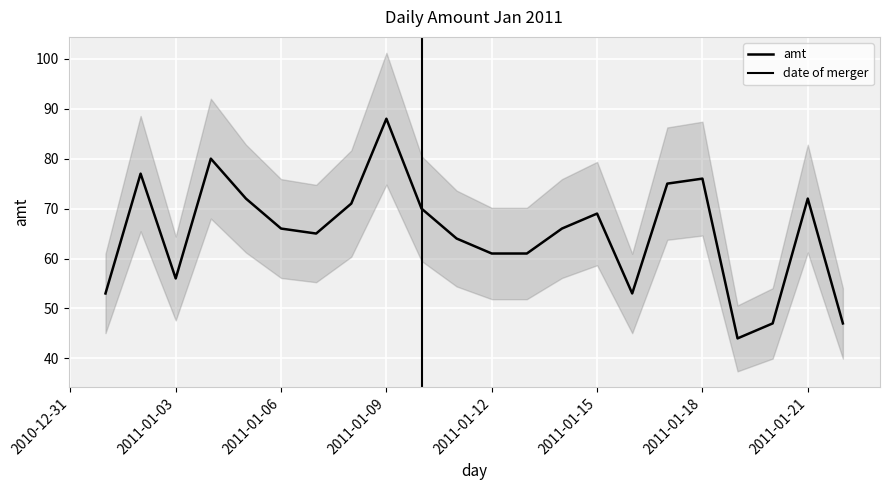

What is the value of the 2nd point from the left?

77